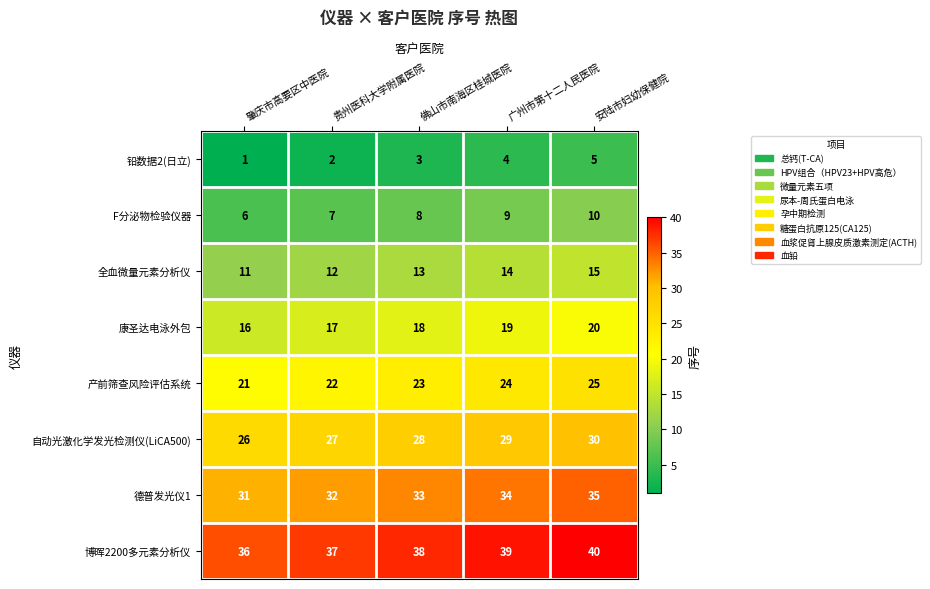

What is the sum of all 德普发光仪1 values?

165